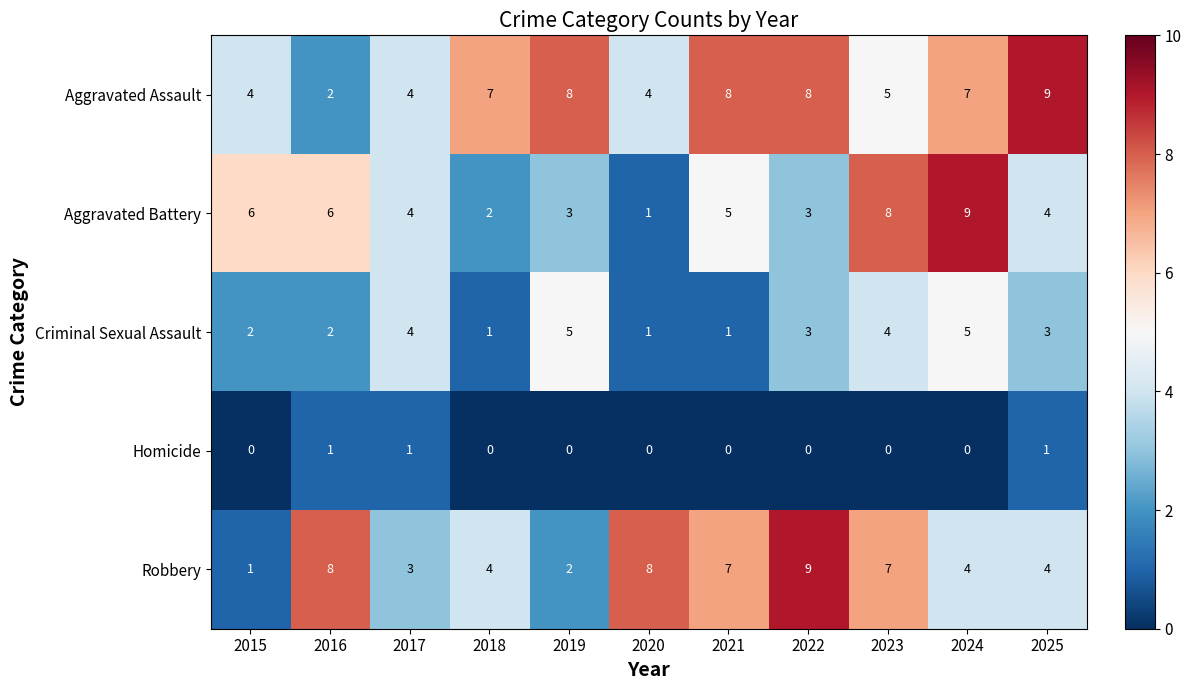

Rank the series at 2015 from highest to lowest value.

Aggravated Battery, Aggravated Assault, Criminal Sexual Assault, Robbery, Homicide